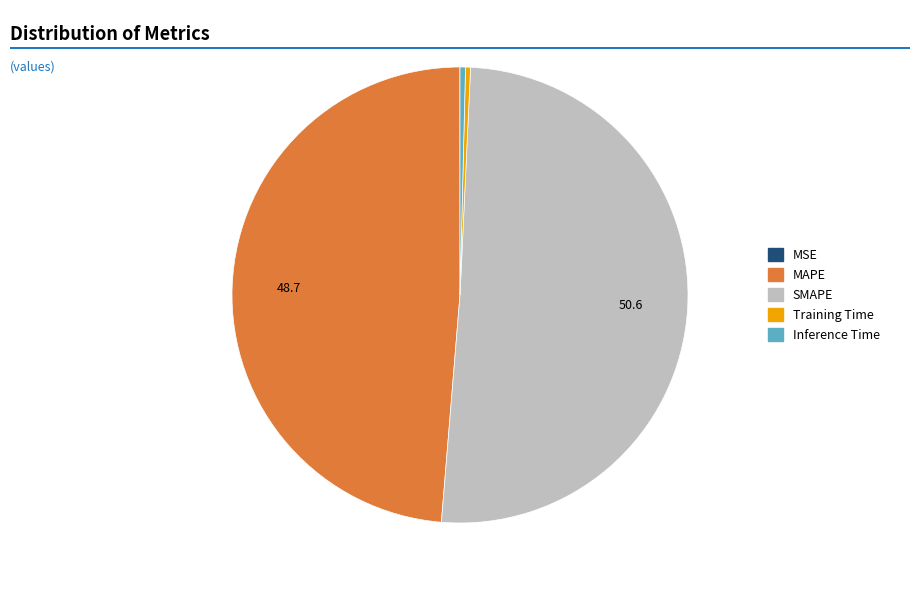

Is the sum of Inference Time and Training Time greater than half?

No